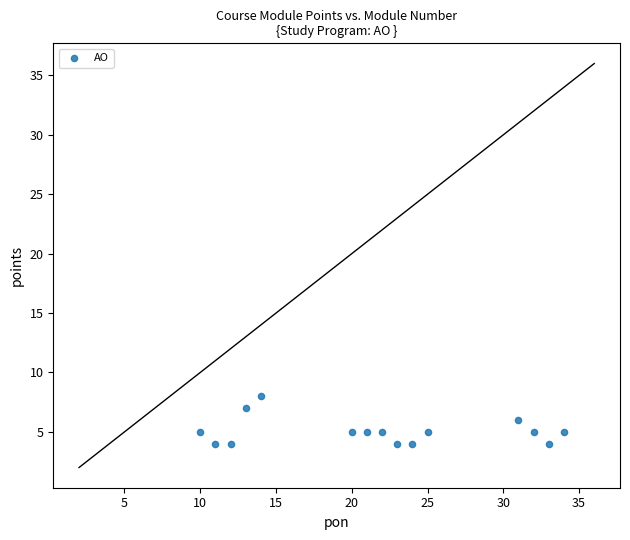

What is the range of Y values (max minus min)?

4